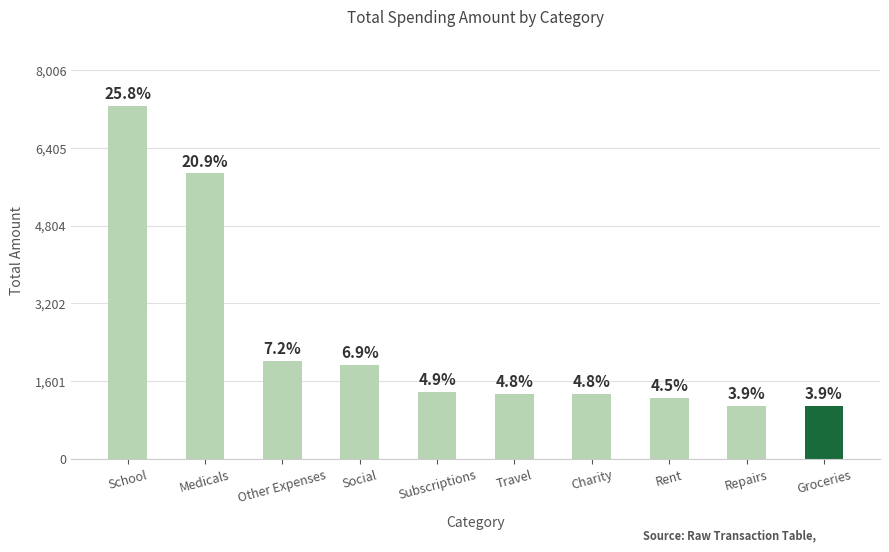

At which category does the chart reach its peak across all series?

School